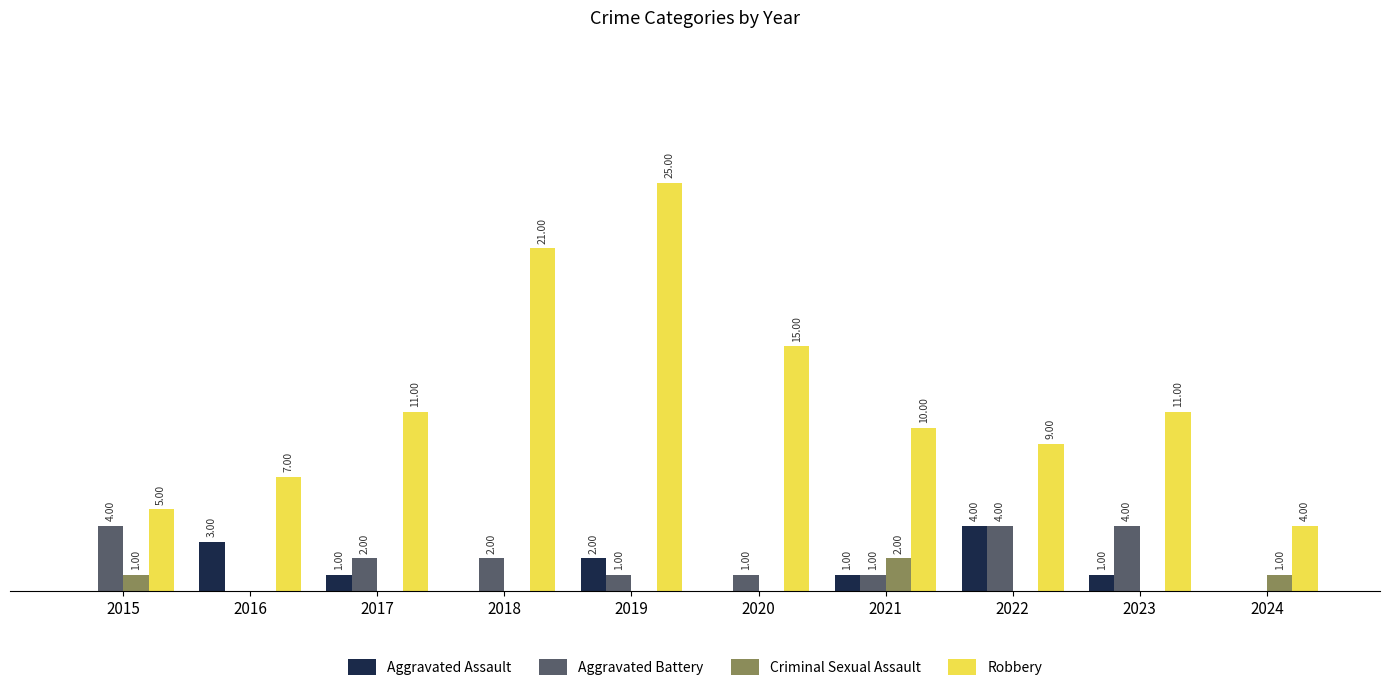

Between 2015 and 2016, which series saw the biggest shift?

Aggravated Battery